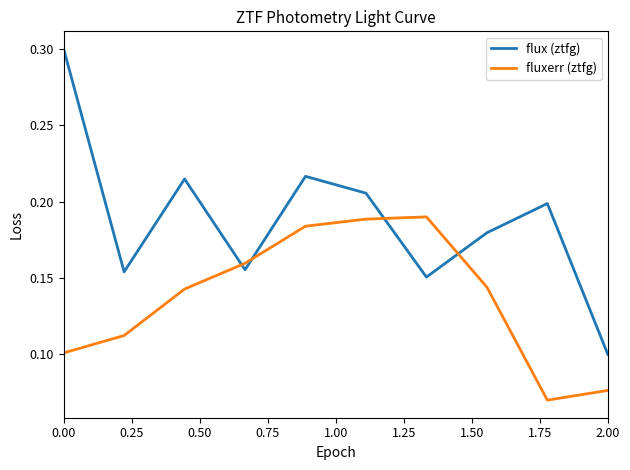

List the series in order of their peak value, lowest first.

fluxerr (ztfg), flux (ztfg)